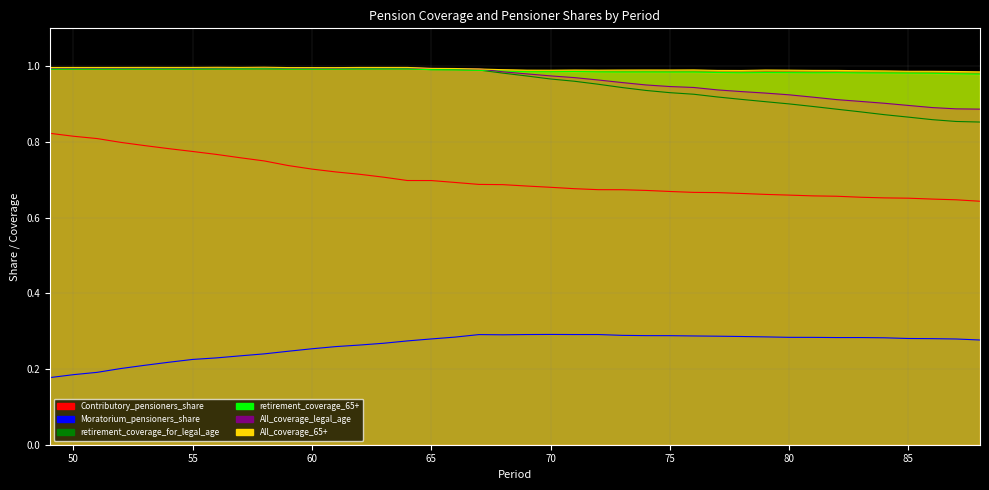

What is the lowest value of the retirement_coverage_for_legal_age series?

0.9